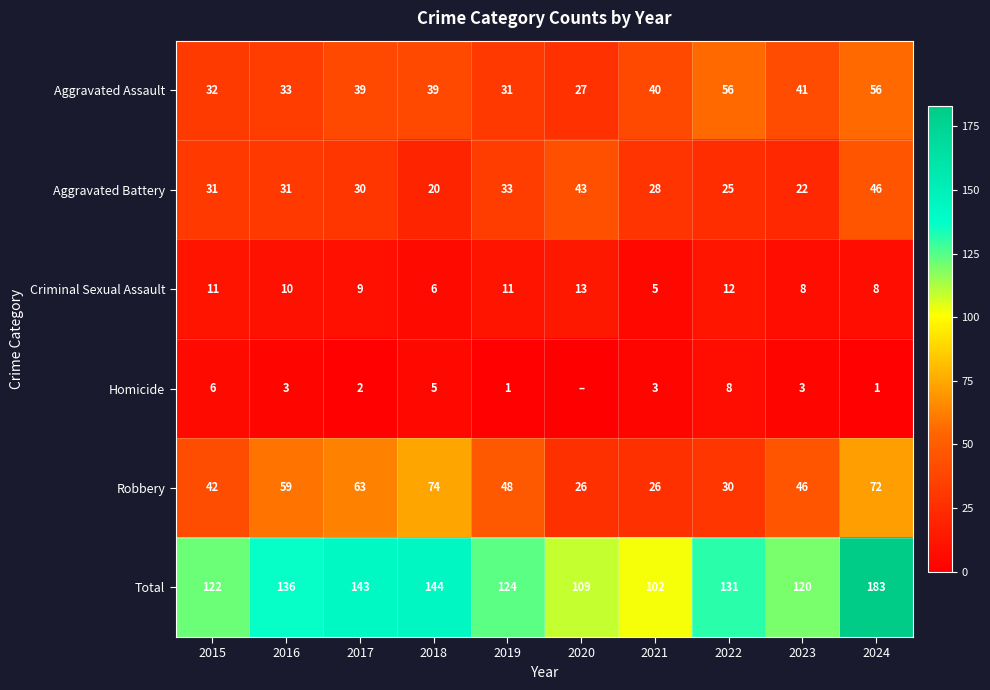

At 2022, list the series in order from largest to smallest.

Total, Aggravated Assault, Robbery, Aggravated Battery, Criminal Sexual Assault, Homicide